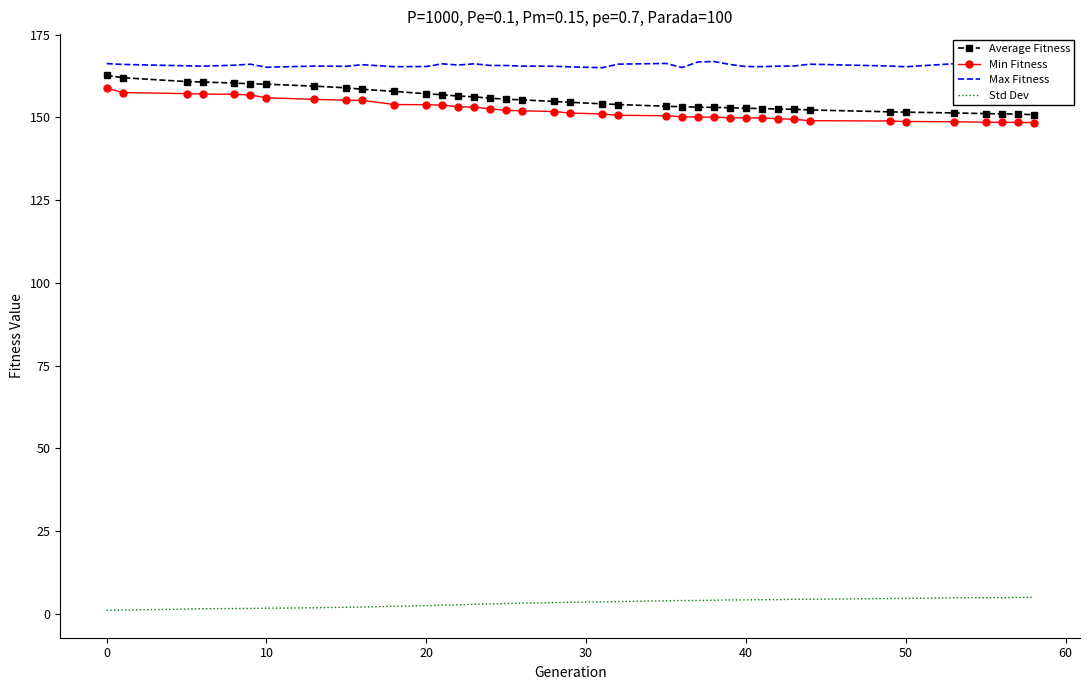

What is the highest value of the Max Fitness series?

166.9